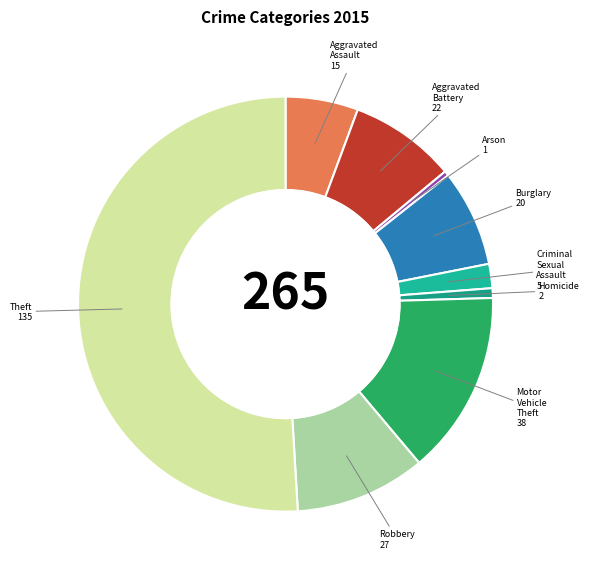

Between Aggravated Battery and Burglary, which is larger?

Aggravated Battery